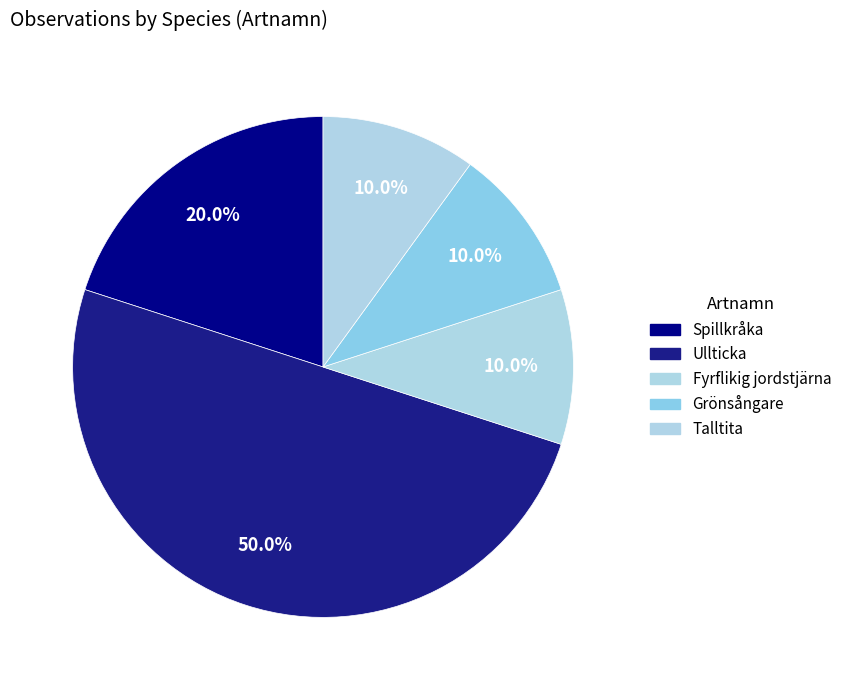

How many slices are in this pie chart?

5